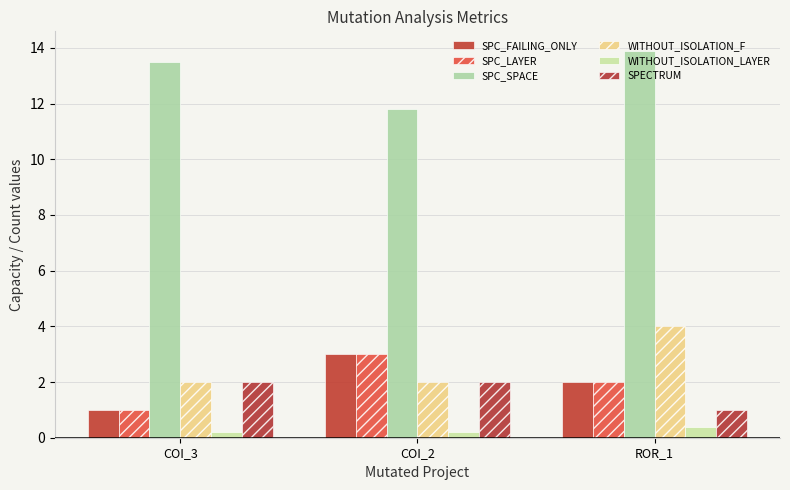

How many values in the SPC_LAYER series are below 2?

1